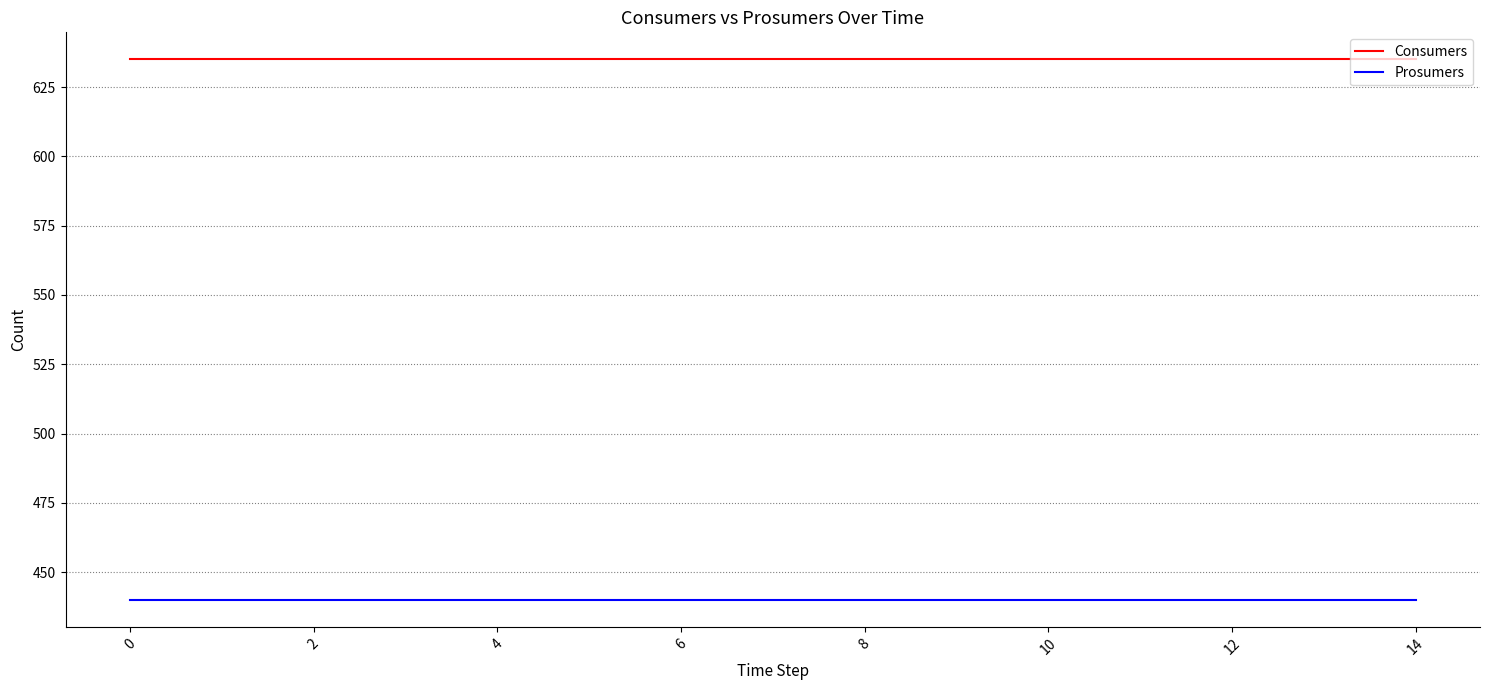

What is the maximum value shown in the chart?

635